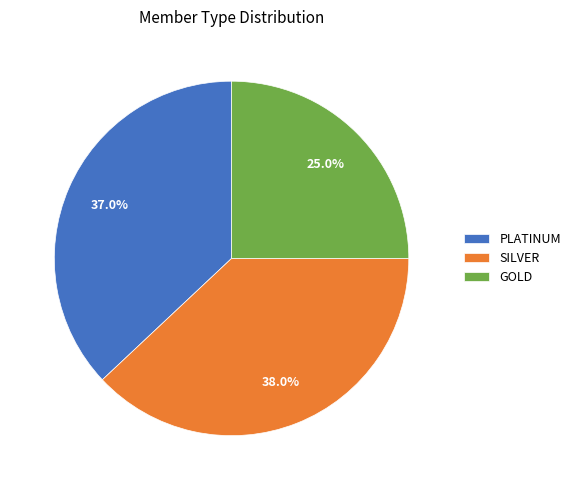

What percentage is the SILVER slice, to the nearest percent?

38%